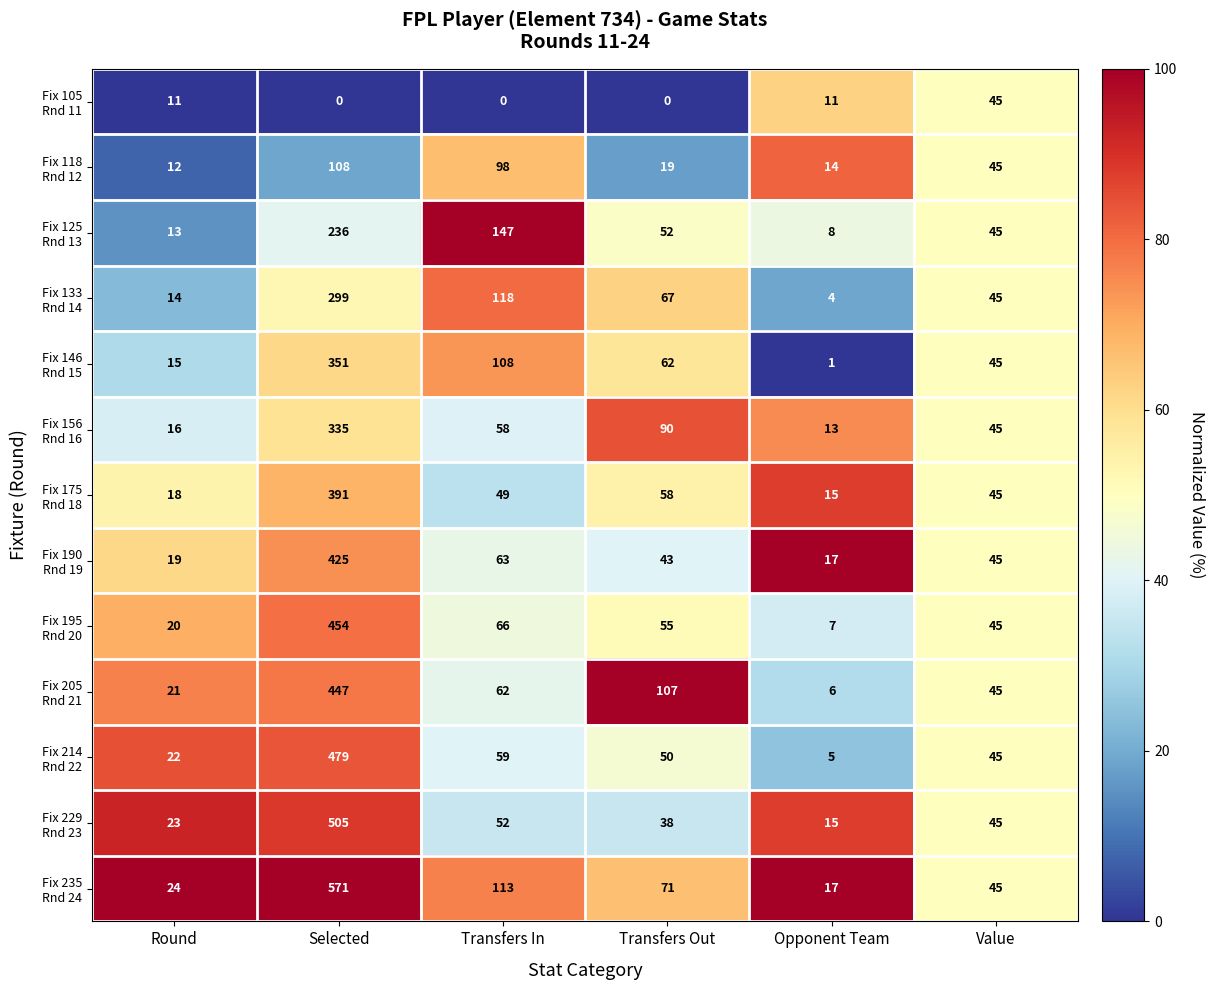

What is the greatest value displayed?

571